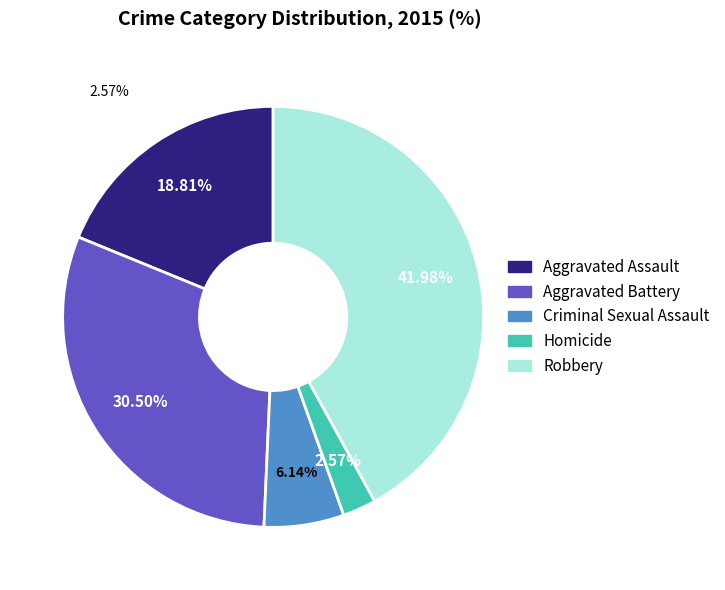

Between Homicide and Criminal Sexual Assault, which is larger?

Criminal Sexual Assault